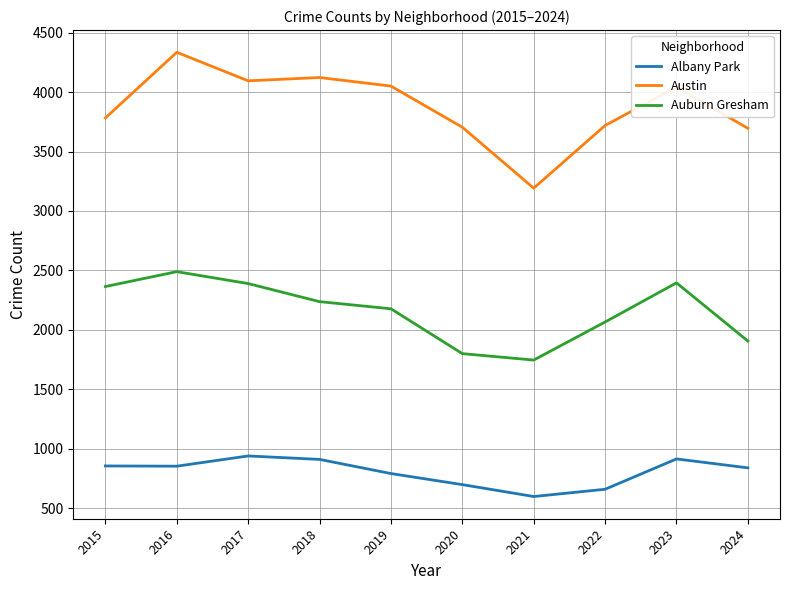

What is the difference between the Auburn Gresham values at 2022 and 2018?

171